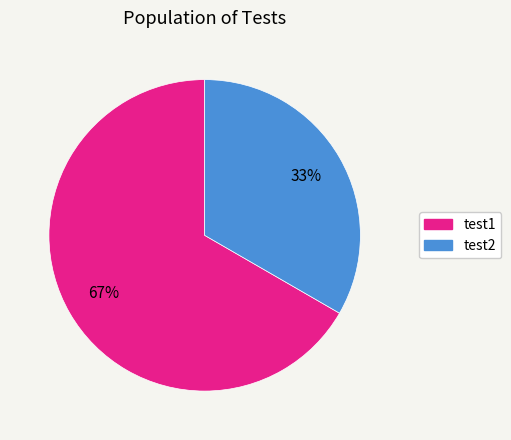

Combined, do test2 and test1 account for over 50%?

Yes